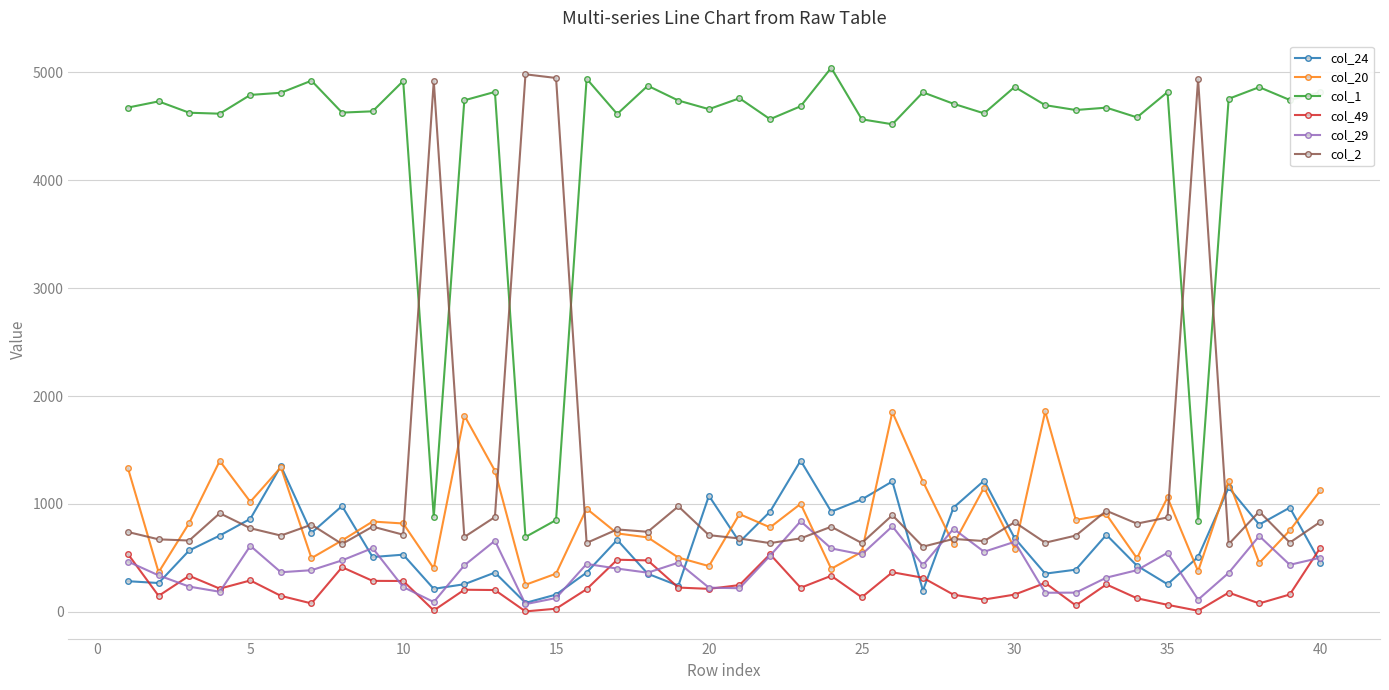

True or false: col_24 and col_1 cross at least once.

False